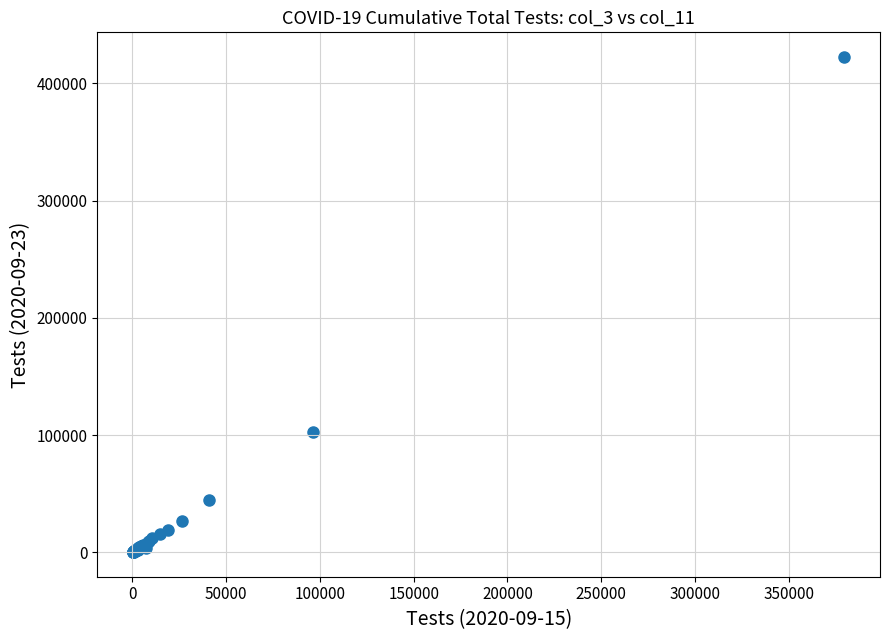

What Y value in the scatter plot is closest to 211298?

102179